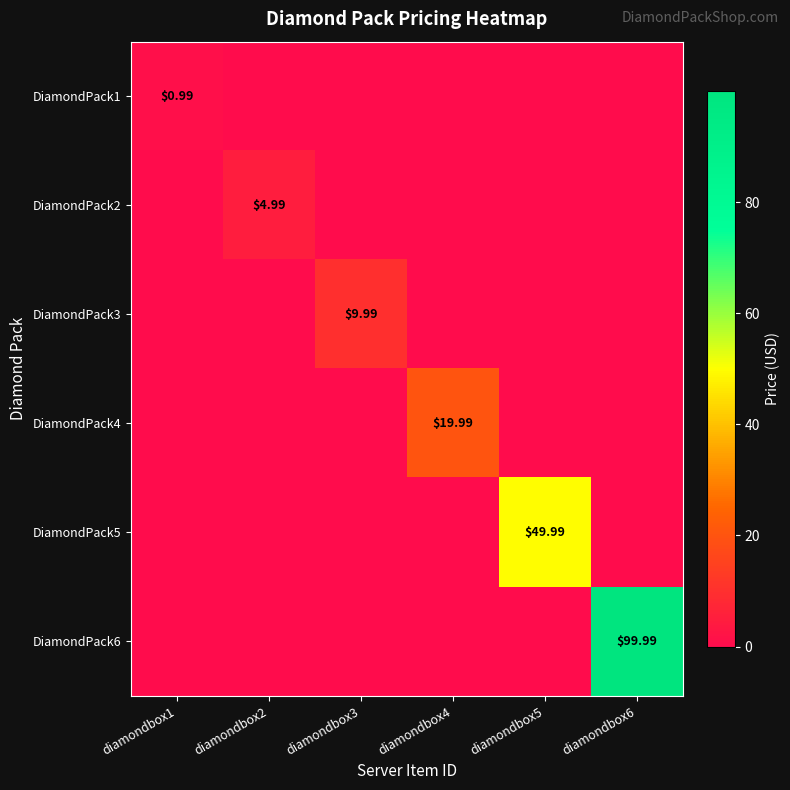

How many DiamondPack3 values are between 0 and 1?

5